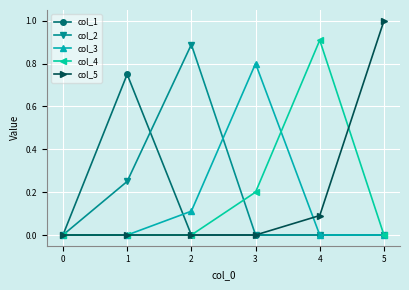

Is the value of col_2 at 2 greater than the value of col_3 at 5?

Yes